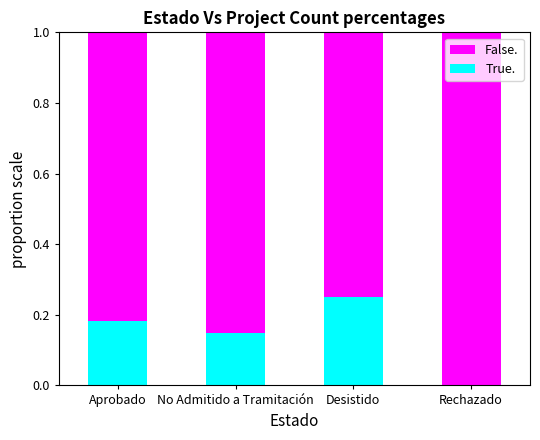

The True. series shows 0.2 at No Admitido a Tramitación. True or false?

False